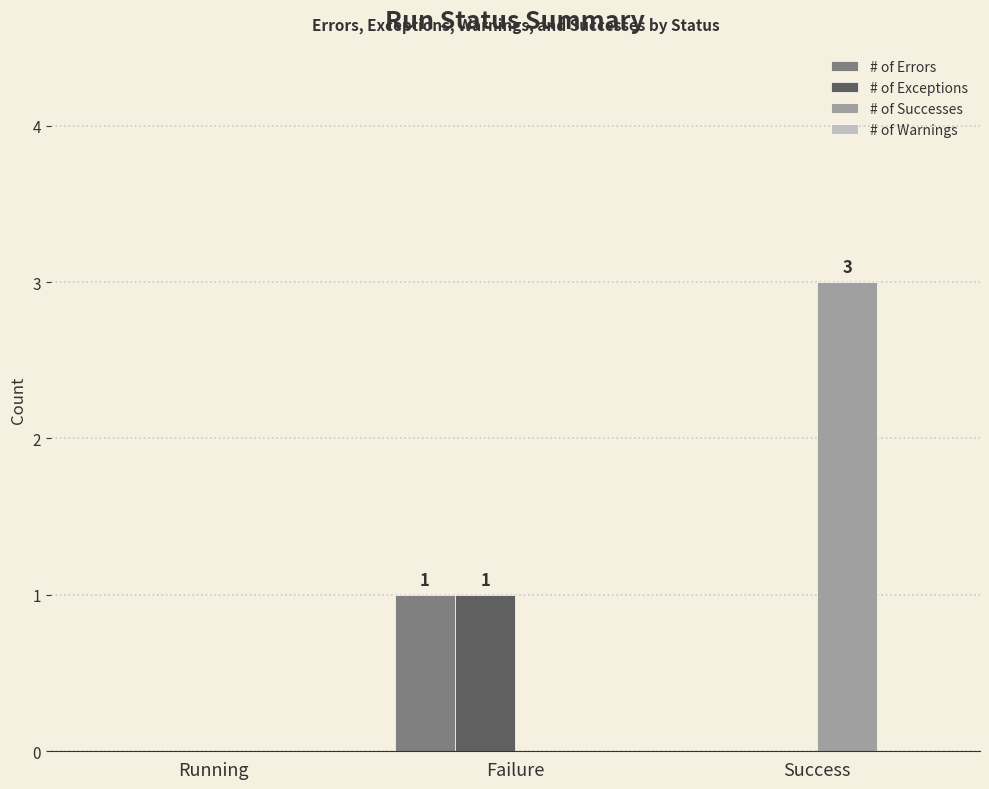

Reading right to left, list all the values displayed in this chart.

# of Errors: Success=0	Failure=1	Running=0
# of Exceptions: Success=0	Failure=1	Running=0
# of Successes: Success=3	Failure=0	Running=0